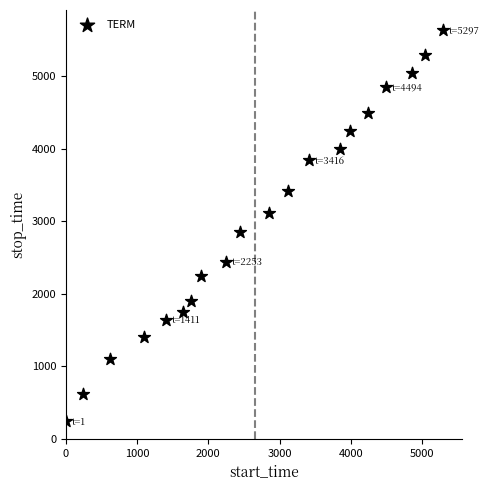

What is the range of Y values (max minus min)?

5400